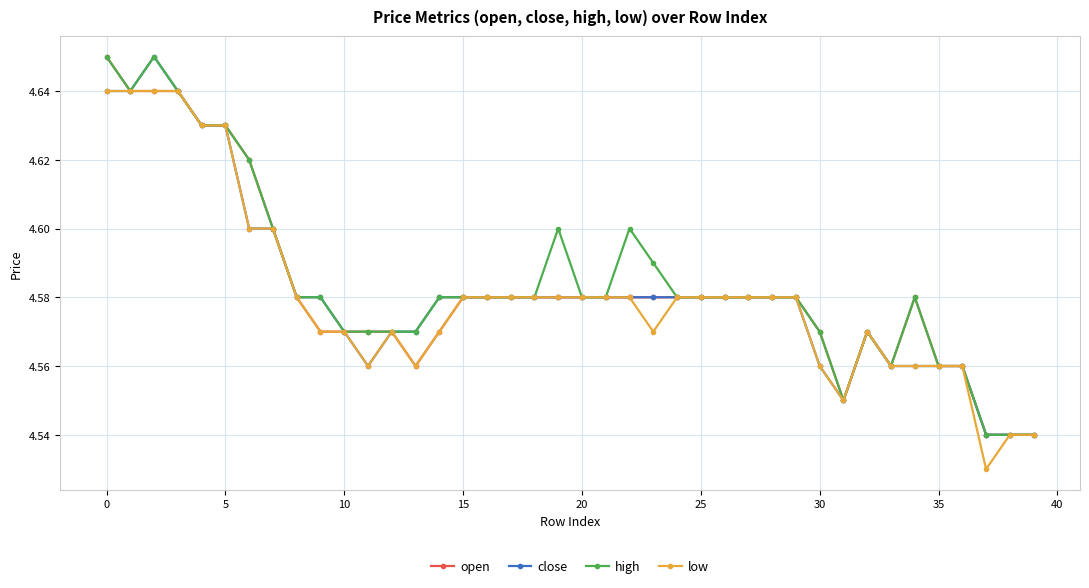

Count the high values in the range 4 to 5.

40